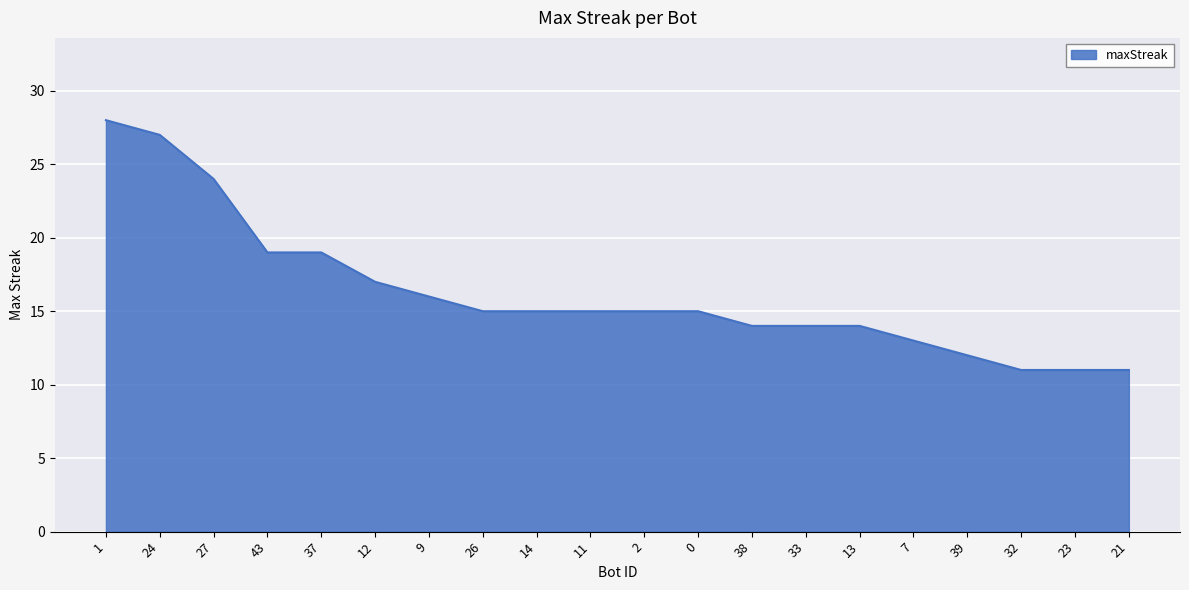

What is the difference between the second highest and minimum values?

16